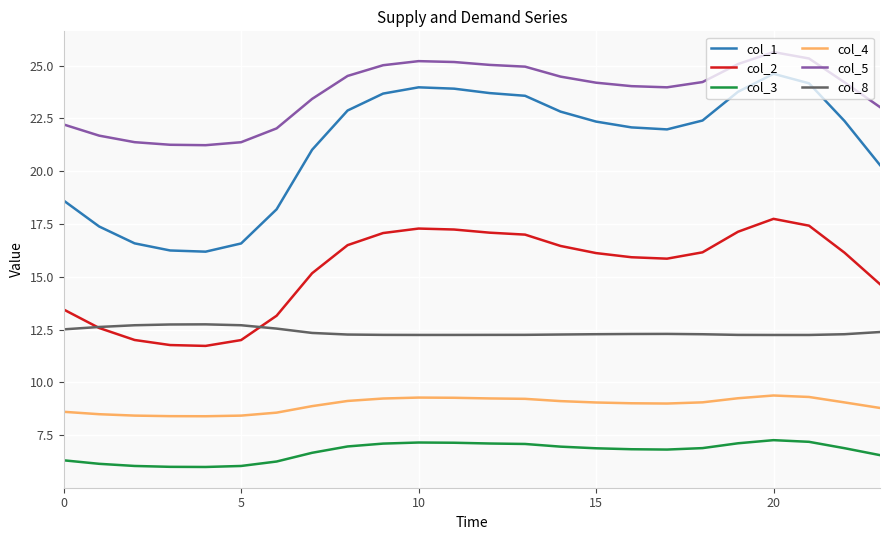

Which series has the largest total across all categories?

col_5